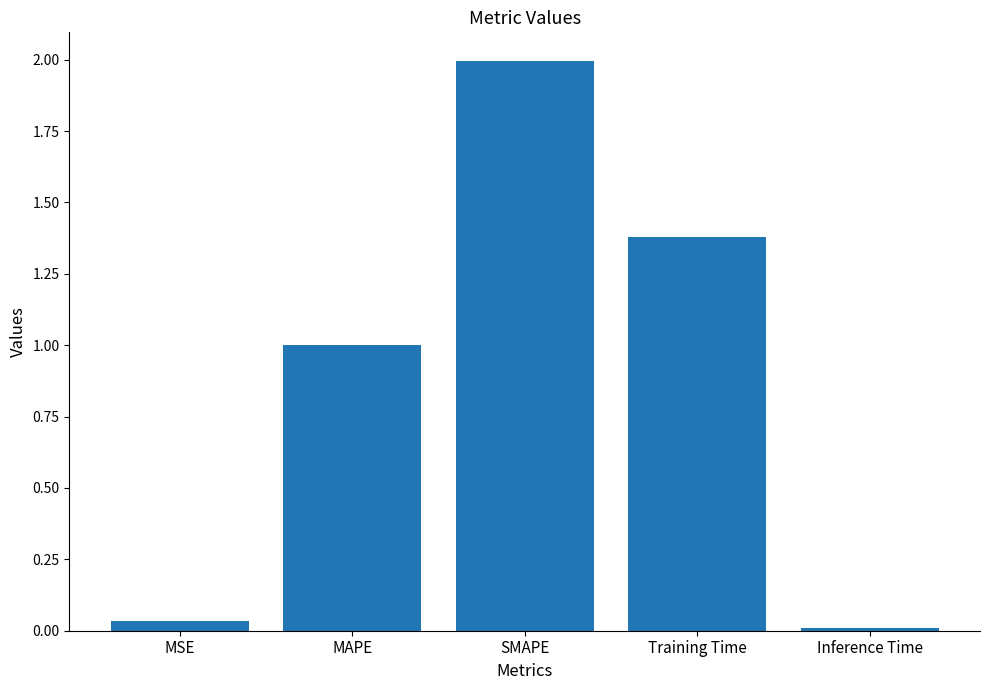

Are the bars horizontal?

No